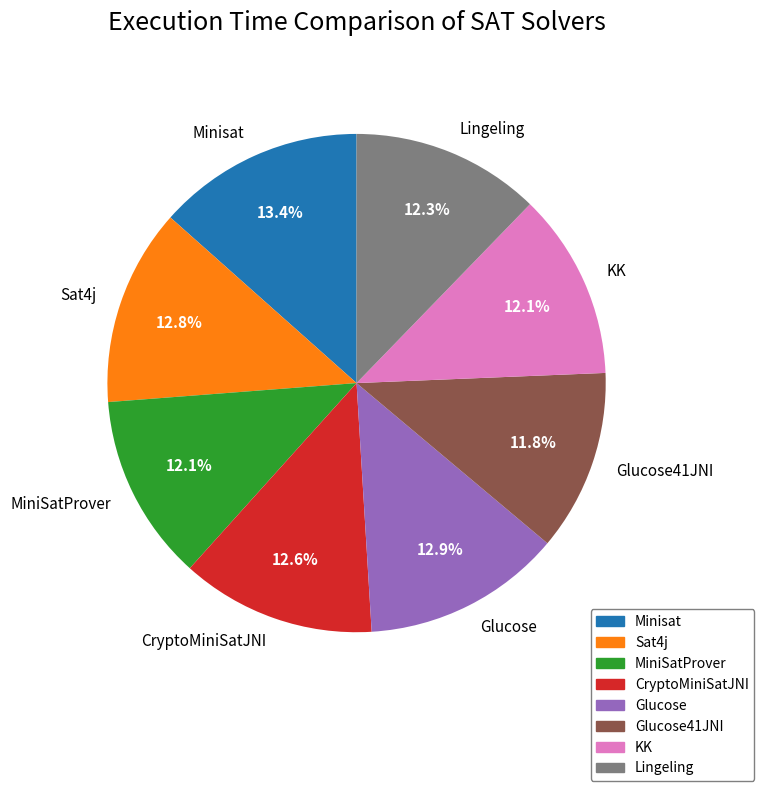

To the nearest percent, what percentage of the pie is Glucose41JNI?

12%